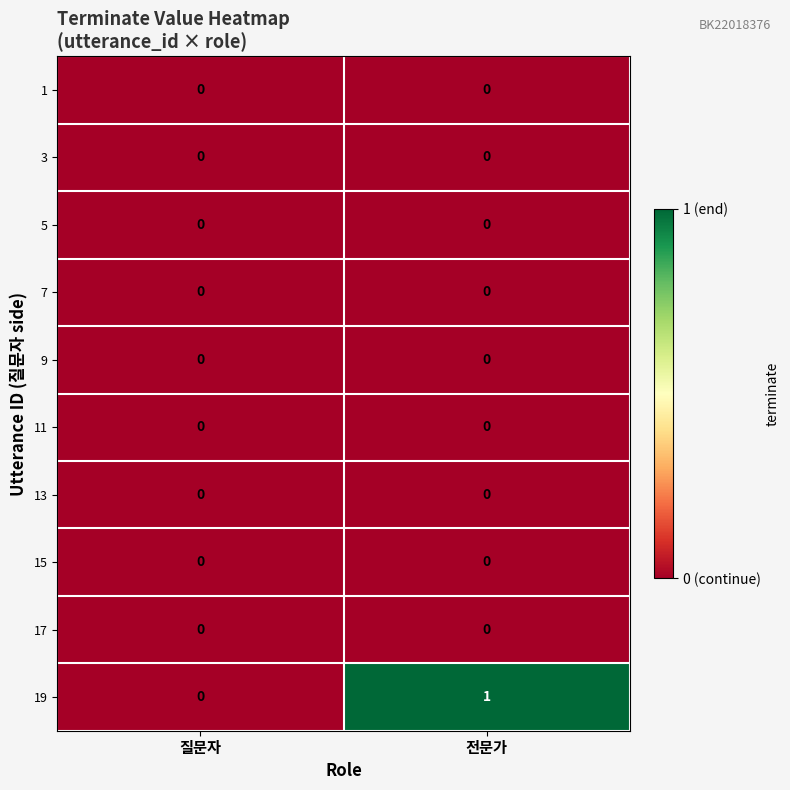

Which series has the largest total across all categories?

19